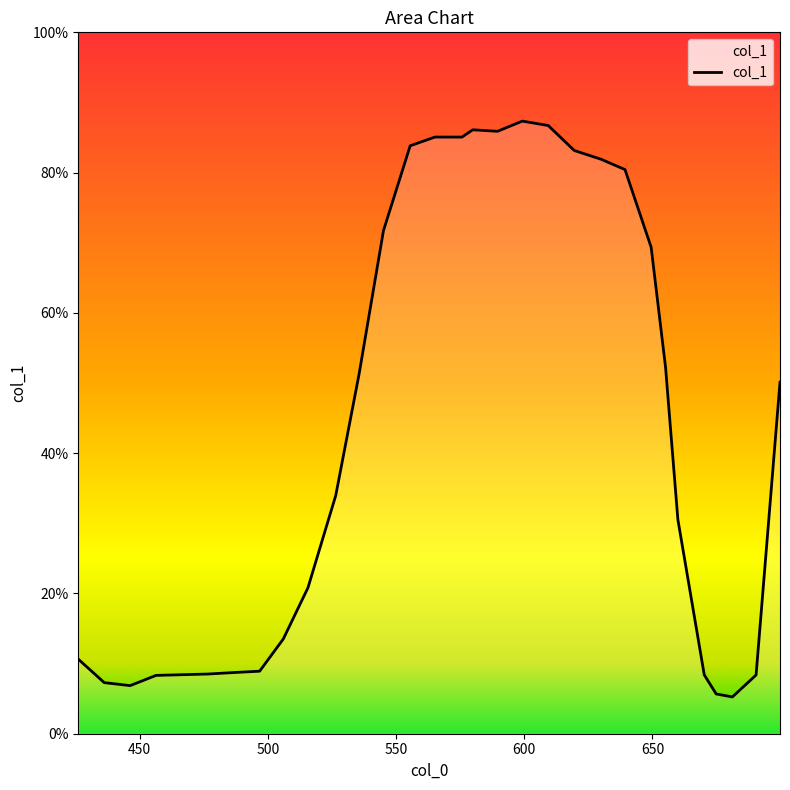

What is the maximum value shown in the chart?

87.3